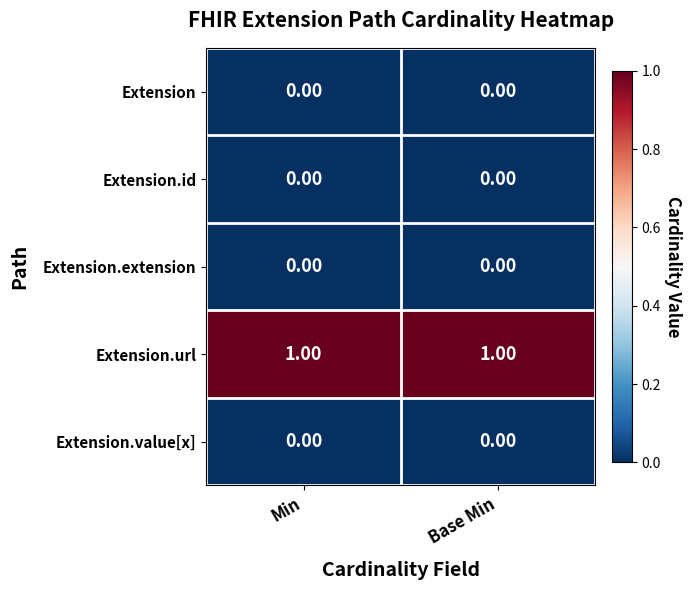

Which series has the largest total across all categories?

Extension.url